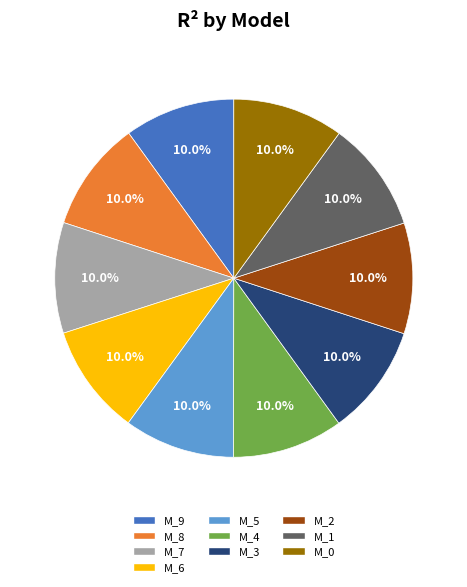

Does any single category account for the majority?

No